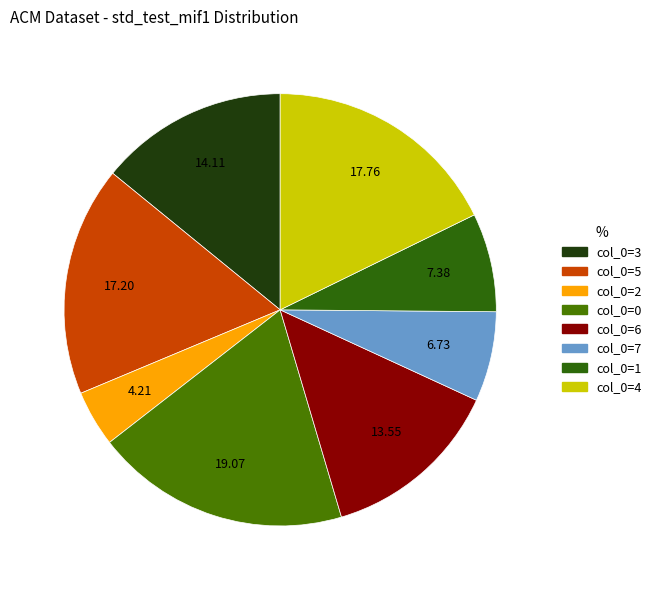

How many slices are in this pie chart?

8